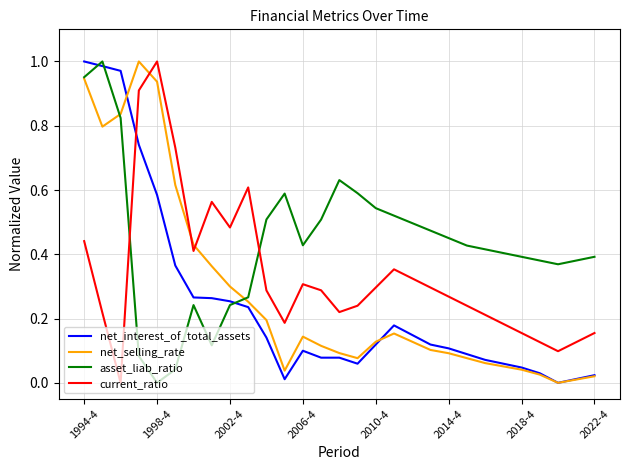

Rank the series by their average value, from lowest to highest.

net_interest_of_total_assets, net_selling_rate, current_ratio, asset_liab_ratio